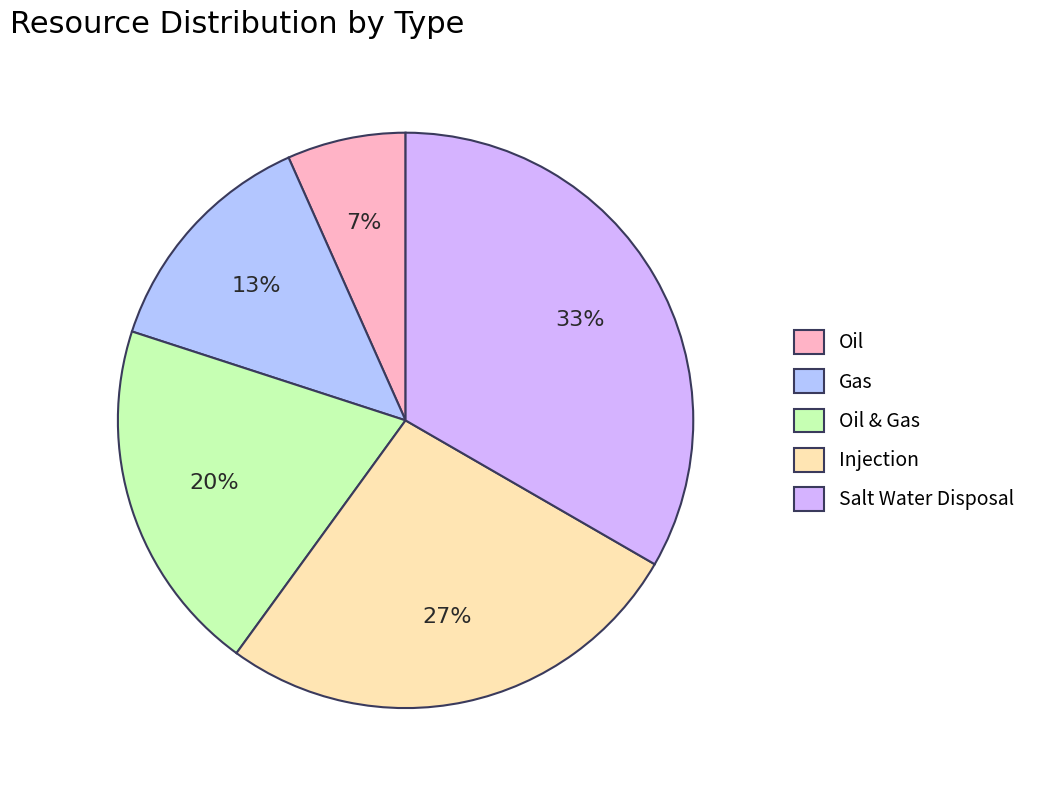

Count the number of slices in the pie.

5